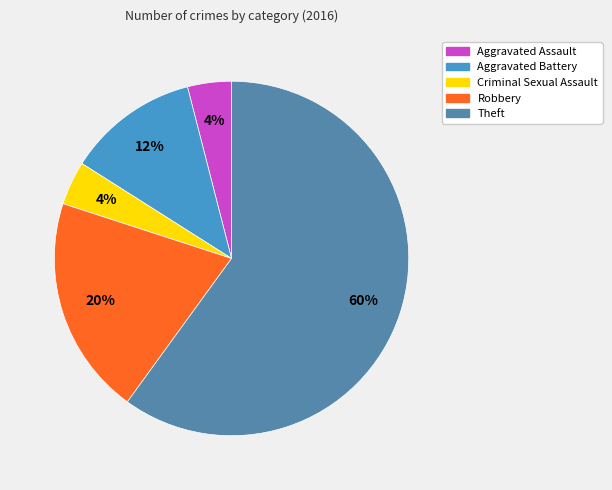

What percentage is the Theft slice, to the nearest percent?

60%